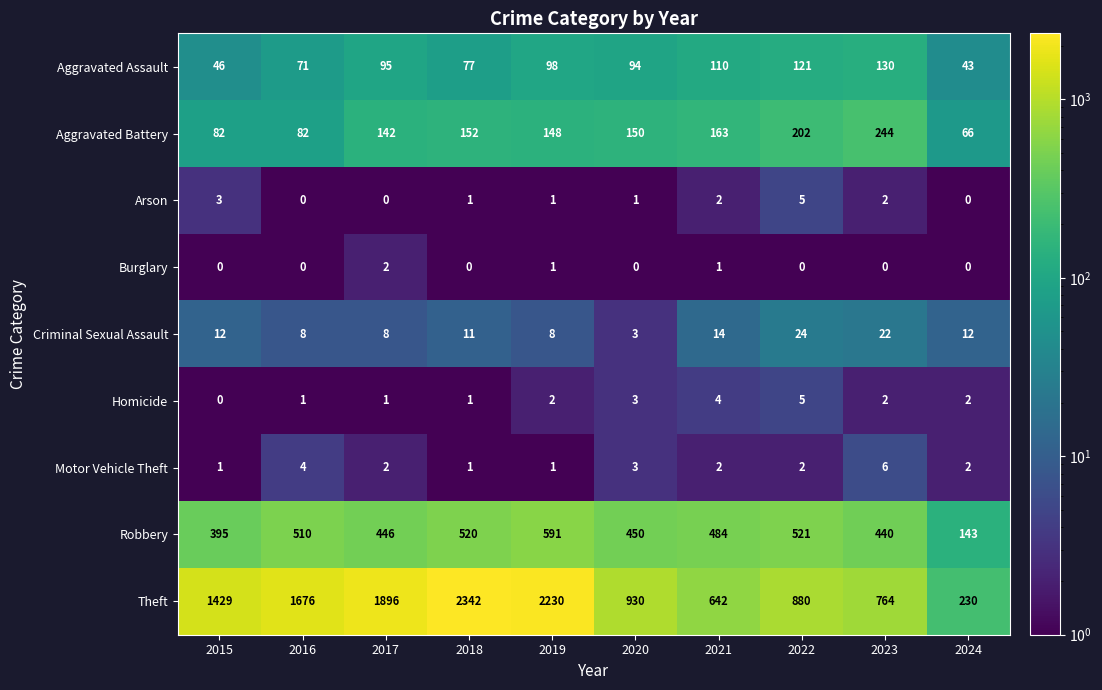

What is the maximum value shown in the chart?

2342